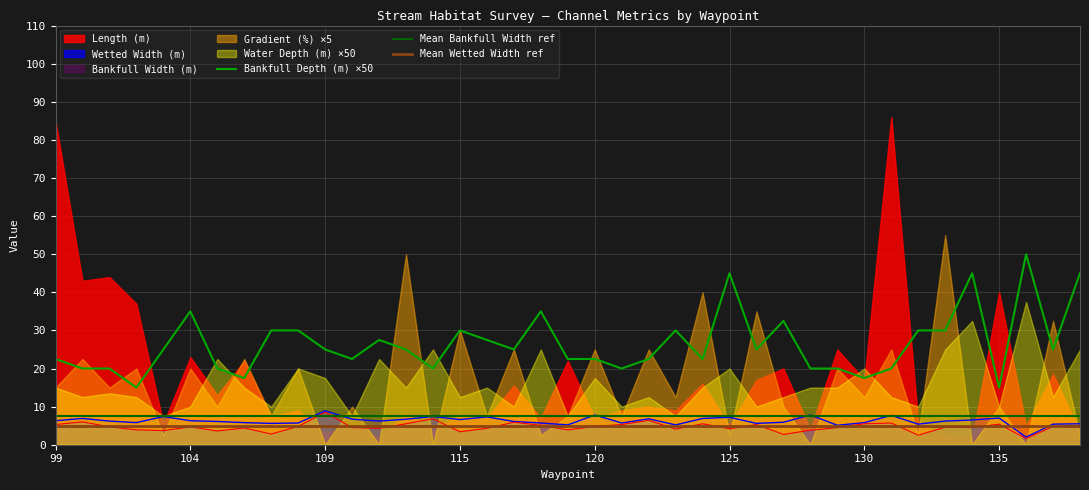

What is the minimum value for Bankfull Depth (m) ×50?

15.0